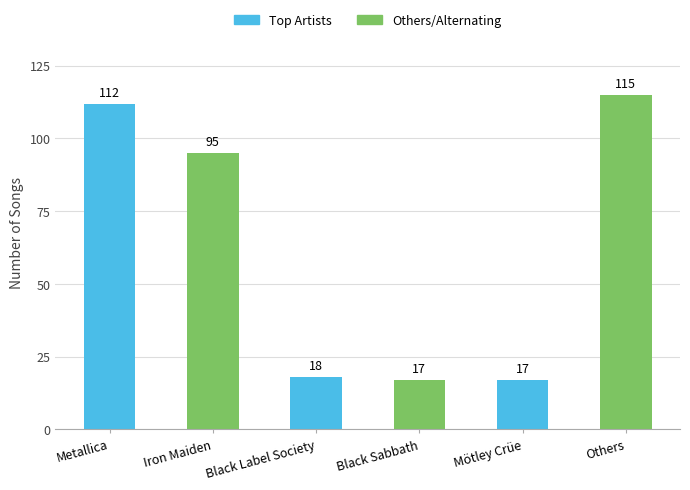

What is the ratio of the value at Metallica to the value at Black Sabbath?

6.6